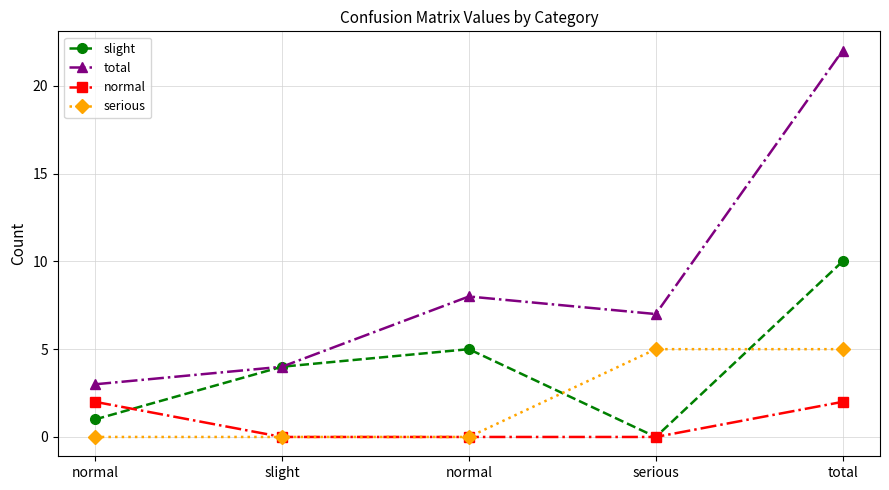

How many lines are shown in the chart?

4